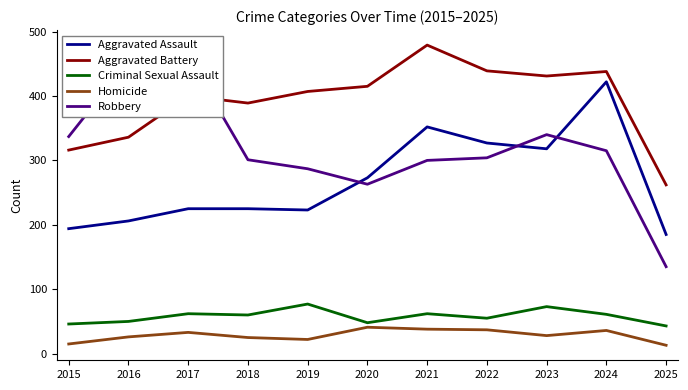

Reading left to right, transcribe all the data shown in this chart.

Aggravated Assault: 2015=194	2016=206	2017=225	2018=225	2019=223	2020=273	2021=352	2022=327	2023=318	2024=422	2025=185
Aggravated Battery: 2015=316	2016=336	2017=400	2018=389	2019=407	2020=415	2021=479	2022=439	2023=431	2024=438	2025=262
Criminal Sexual Assault: 2015=46	2016=50	2017=62	2018=60	2019=77	2020=48	2021=62	2022=55	2023=73	2024=61	2025=43
Homicide: 2015=15	2016=26	2017=33	2018=25	2019=22	2020=41	2021=38	2022=37	2023=28	2024=36	2025=13
Robbery: 2015=337	2016=454	2017=460	2018=301	2019=287	2020=263	2021=300	2022=304	2023=340	2024=315	2025=135